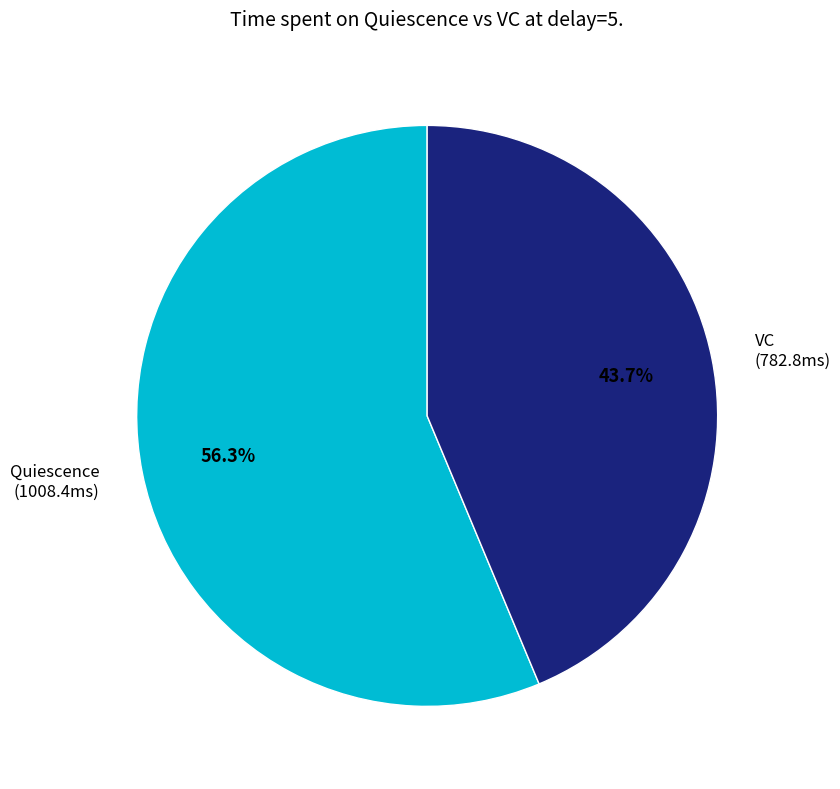

Does any single category account for the majority?

Yes